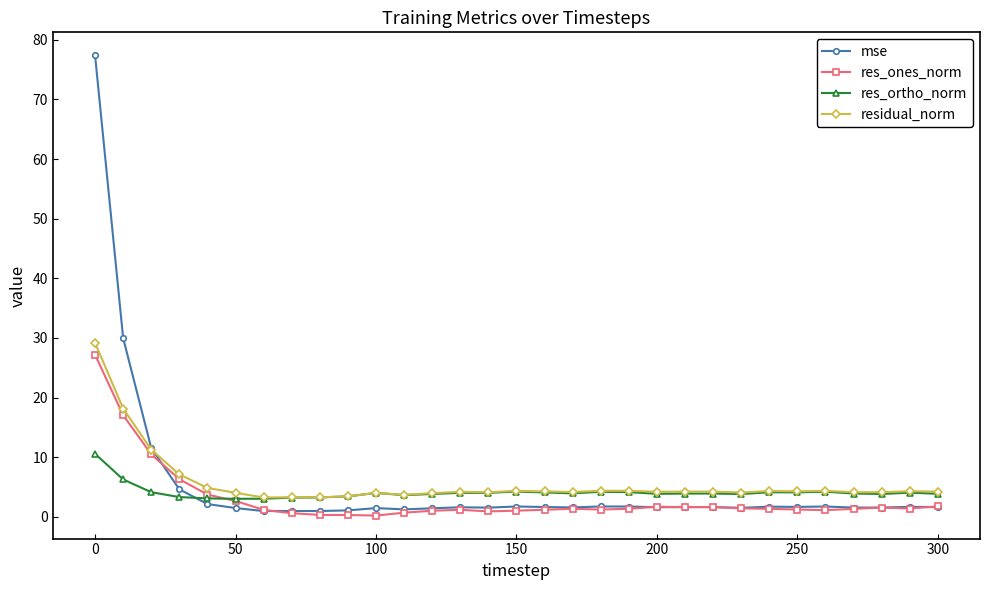

Which series has the largest range (max minus min)?

mse